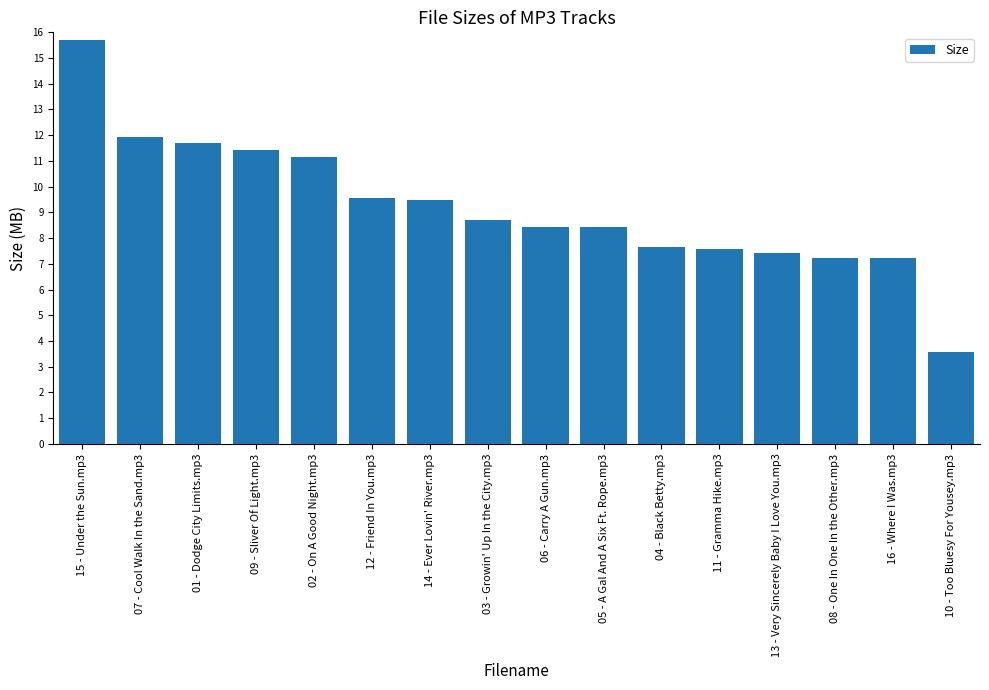

What is the change in value from 07 - Cool Walk In the Sand.mp3 to 04 - Black Betty.mp3?

-4.3